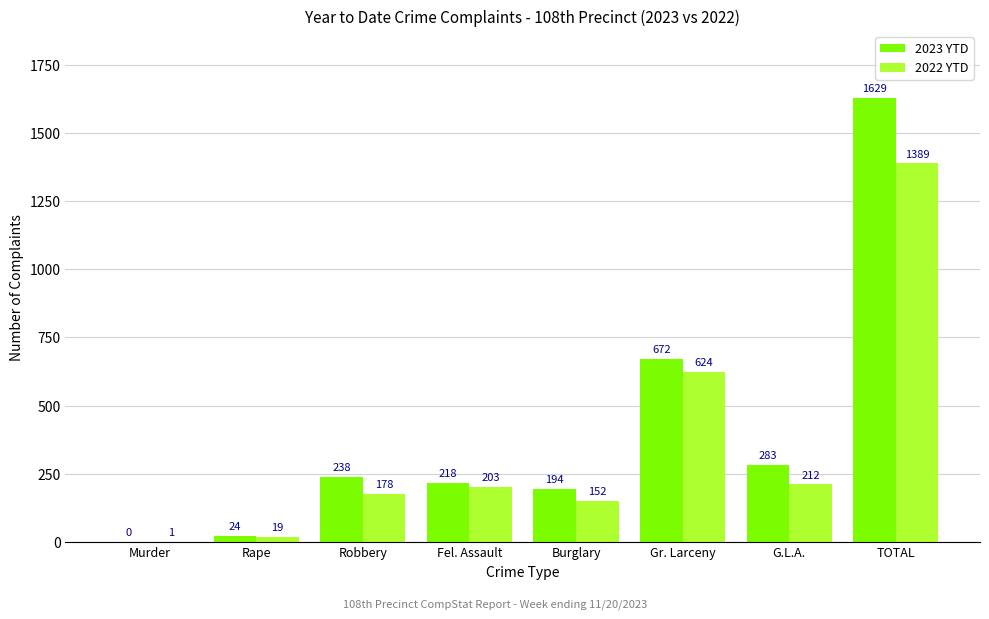

At which category is the sum across all series the highest?

TOTAL